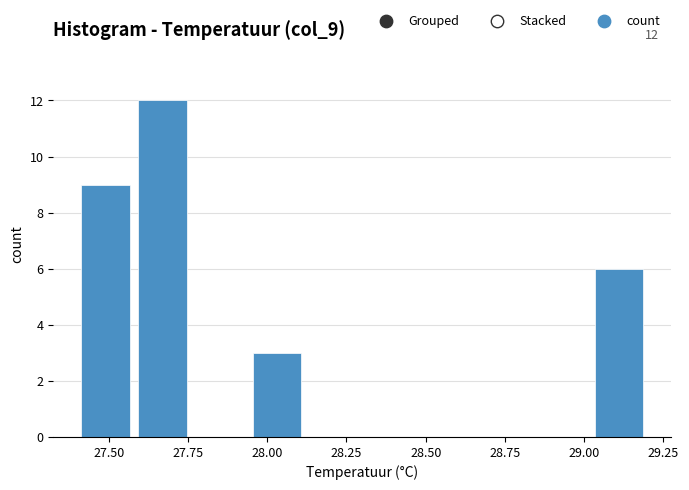

Around what value on the x-axis is the tallest bar? Give the approximate position of its centre, as read against the axis.

27.65